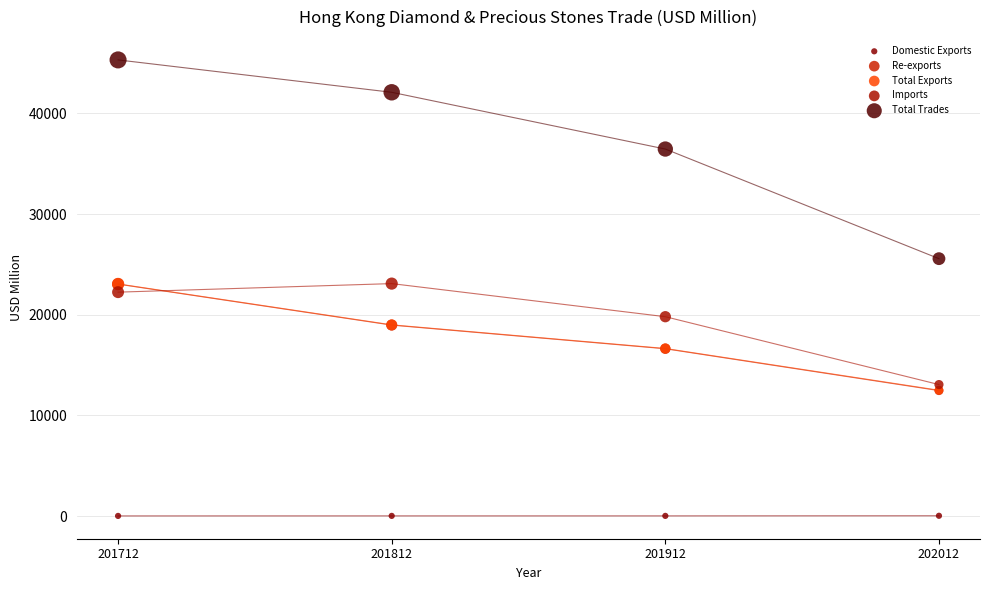

What are all the series names shown in the legend?

Domestic Exports, Re-exports, Total Exports, Imports, Total Trades